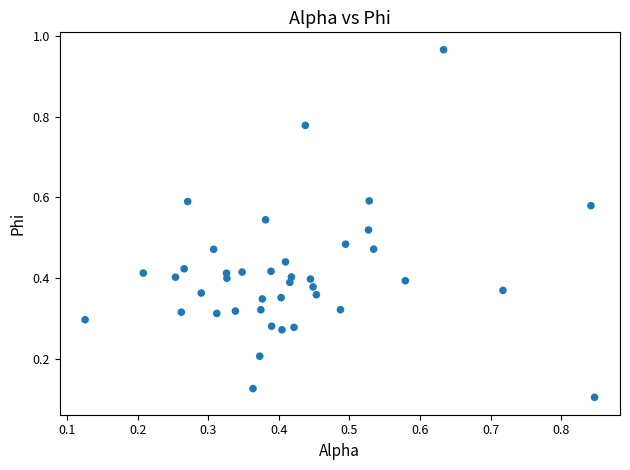

What is the range of X values (max minus min)?

0.7